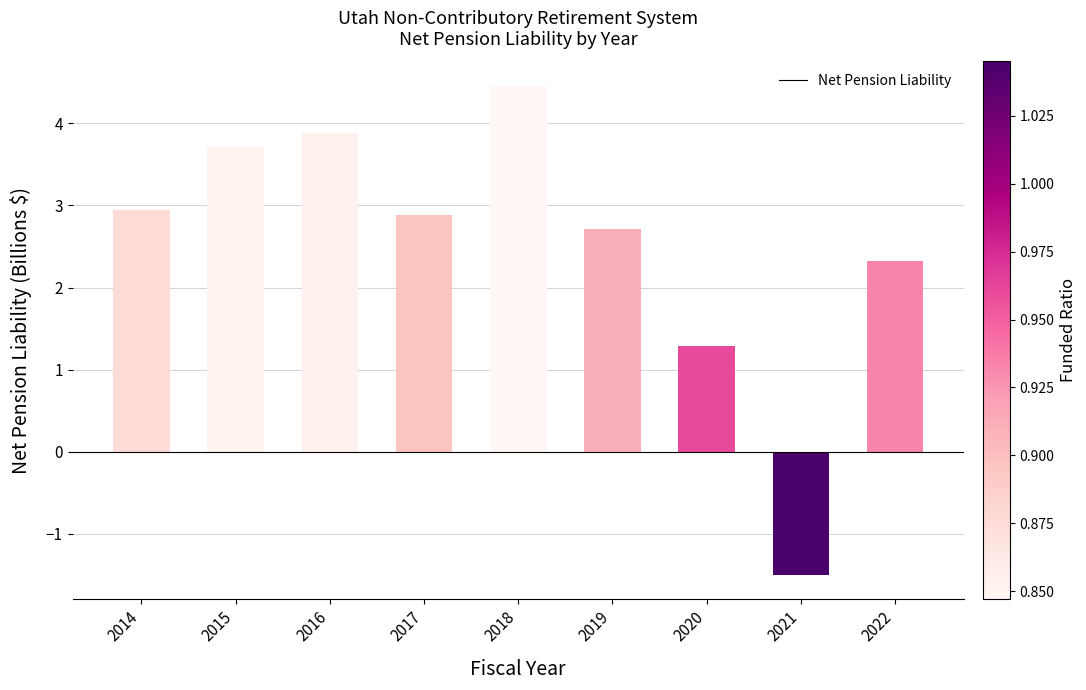

What is the change in value from 2018 to 2019?

-1.7